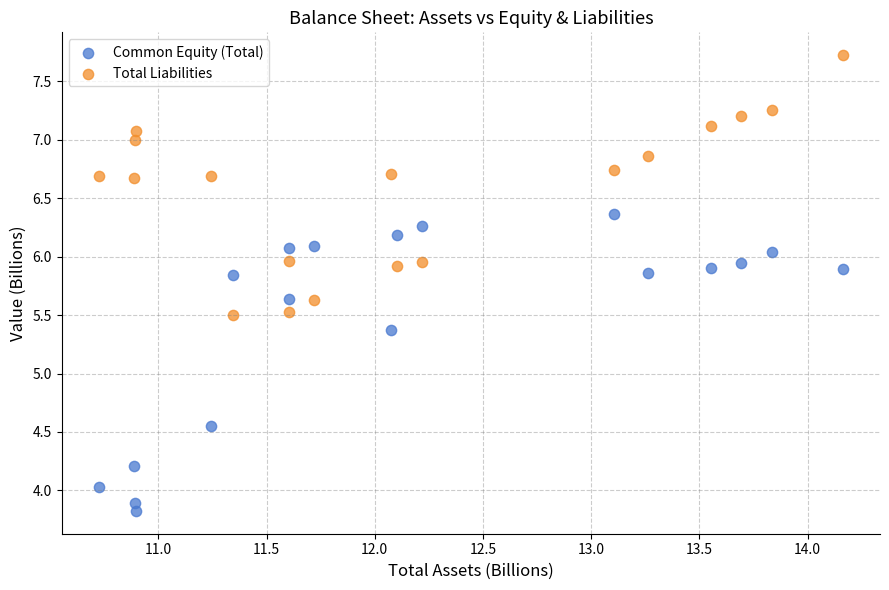

Across all series, what Y value is closest to 5?

5.4